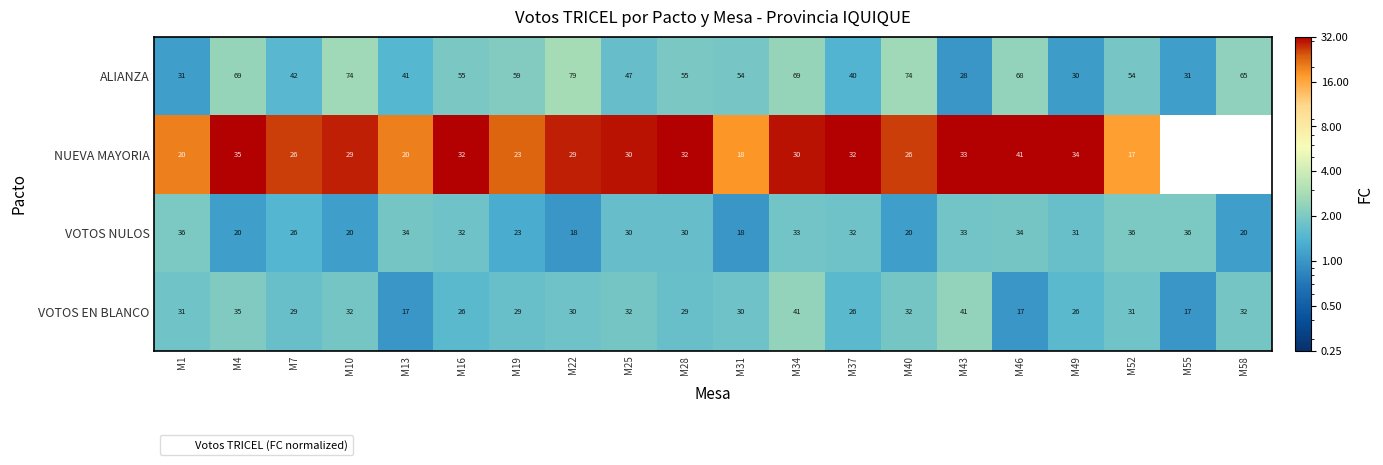

Is it true that VOTOS NULOS equals 32 at M4?

False